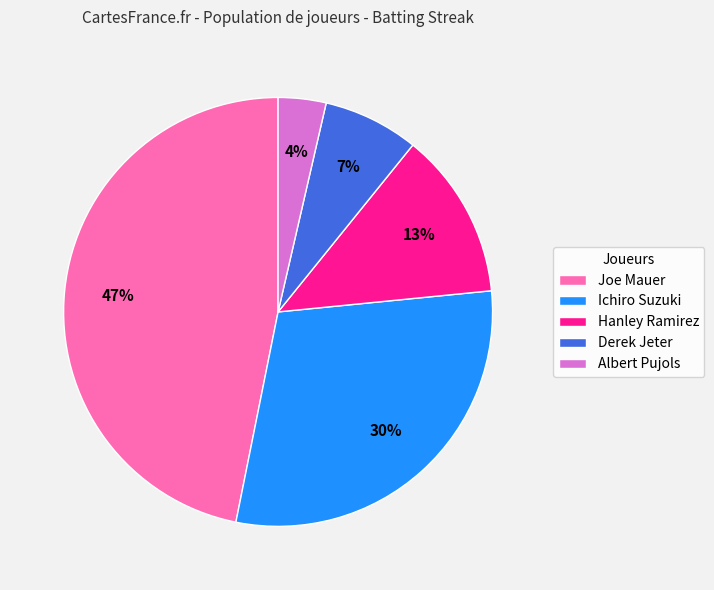

The Ichiro Suzuki slice represents 30% of the pie. True or false?

True